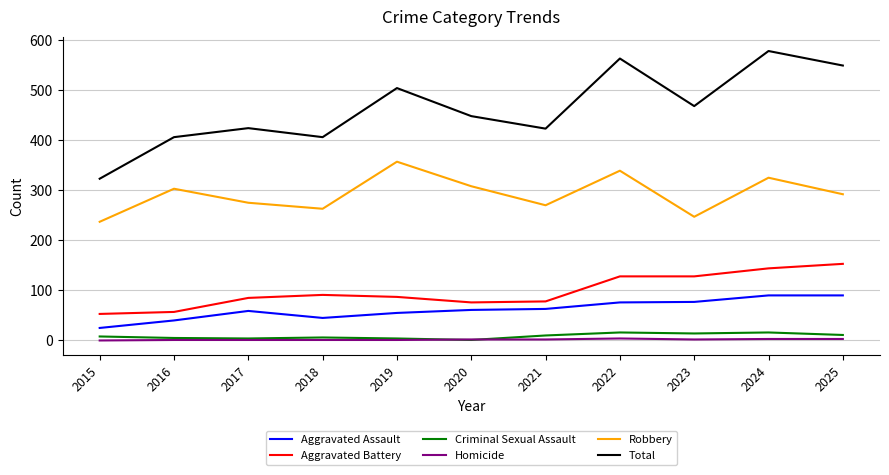

What is the sum of all Criminal Sexual Assault values?

95